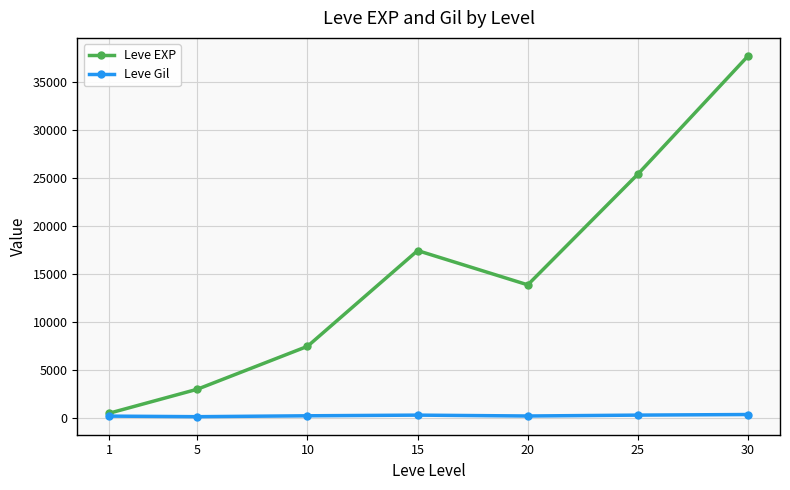

Which series has the widest spread of values?

Leve EXP